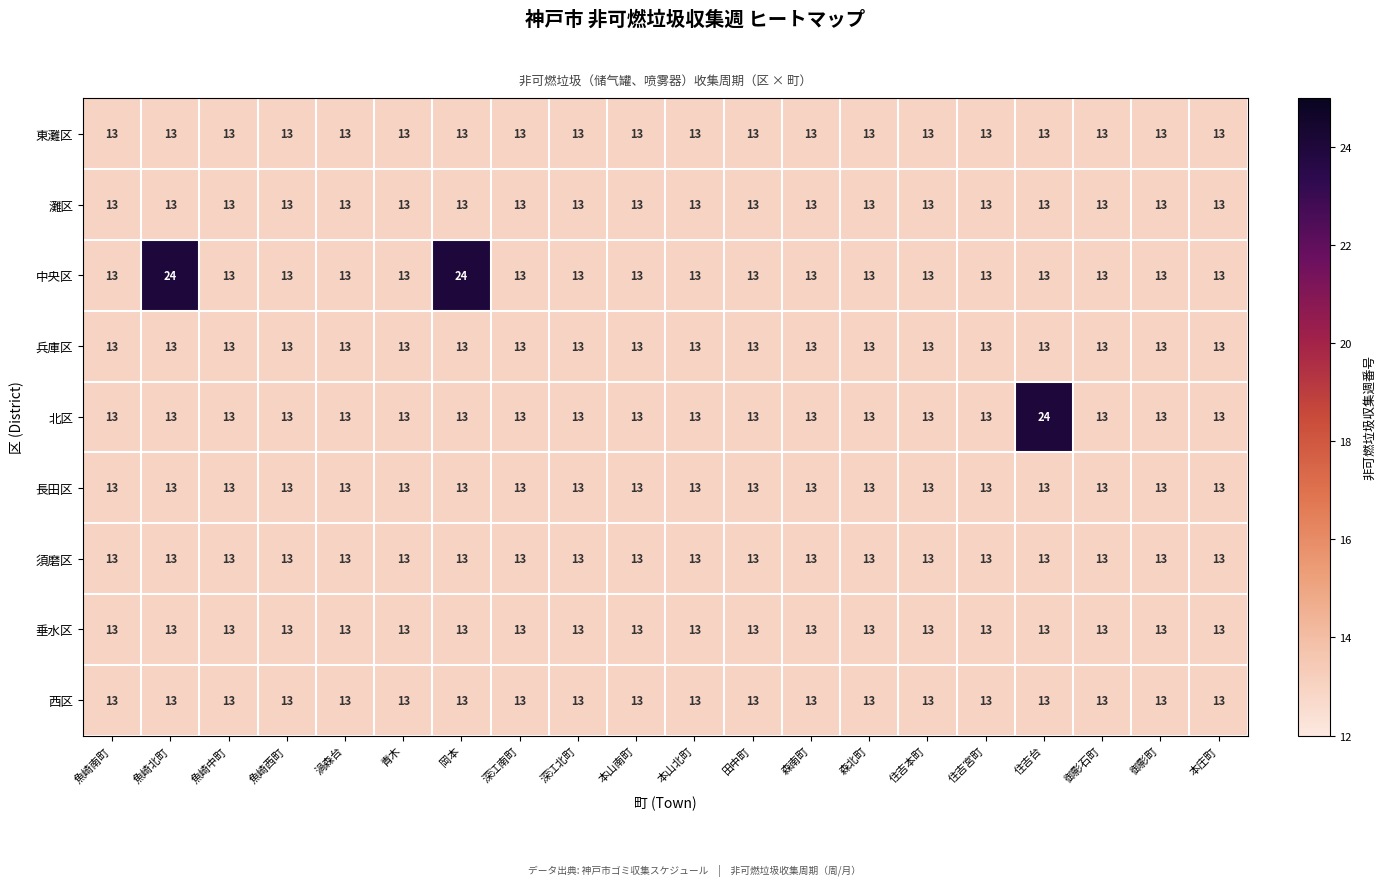

How many series are shown in this chart?

9